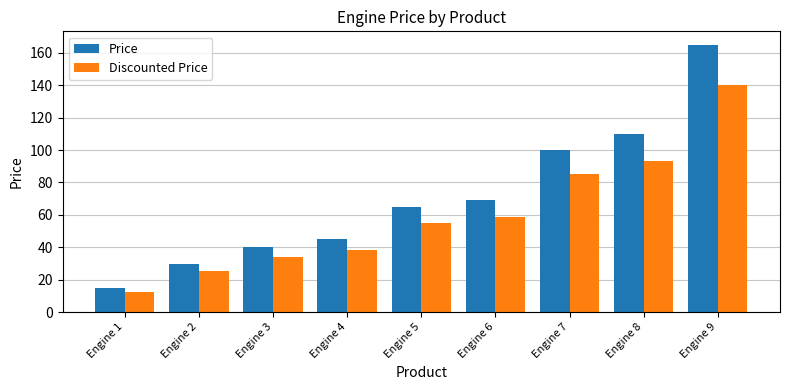

At which category is the sum across all series the highest?

Engine 9